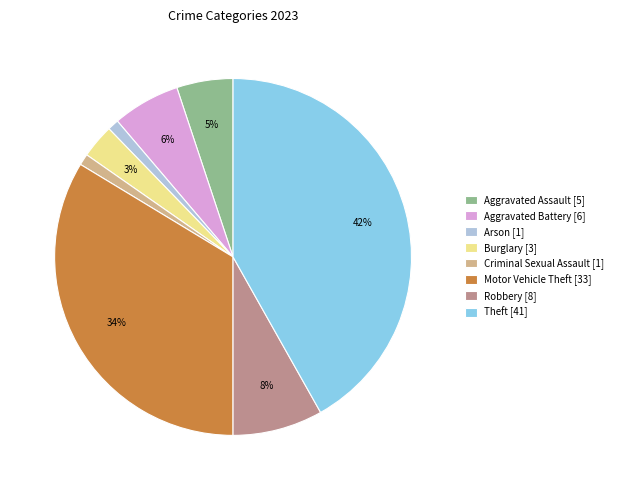

Between Burglary [3] and Arson [1], which is larger?

Burglary [3]